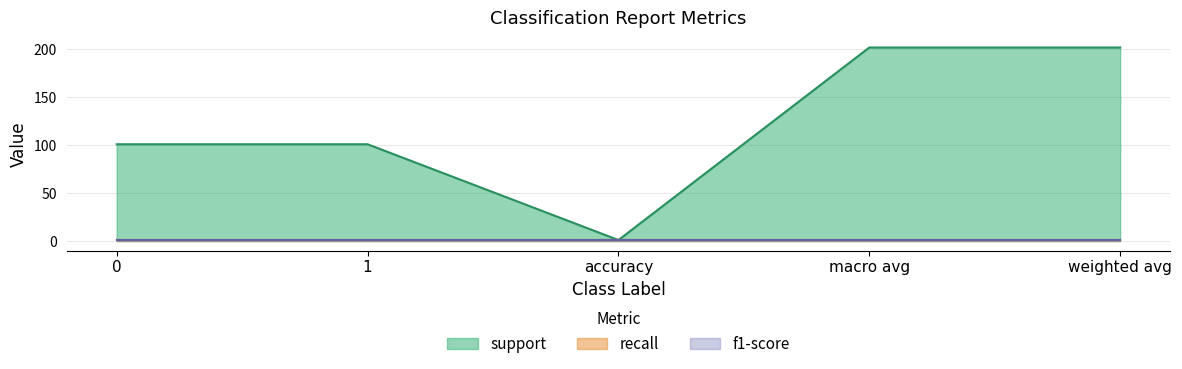

What is the highest value of the support series?

202